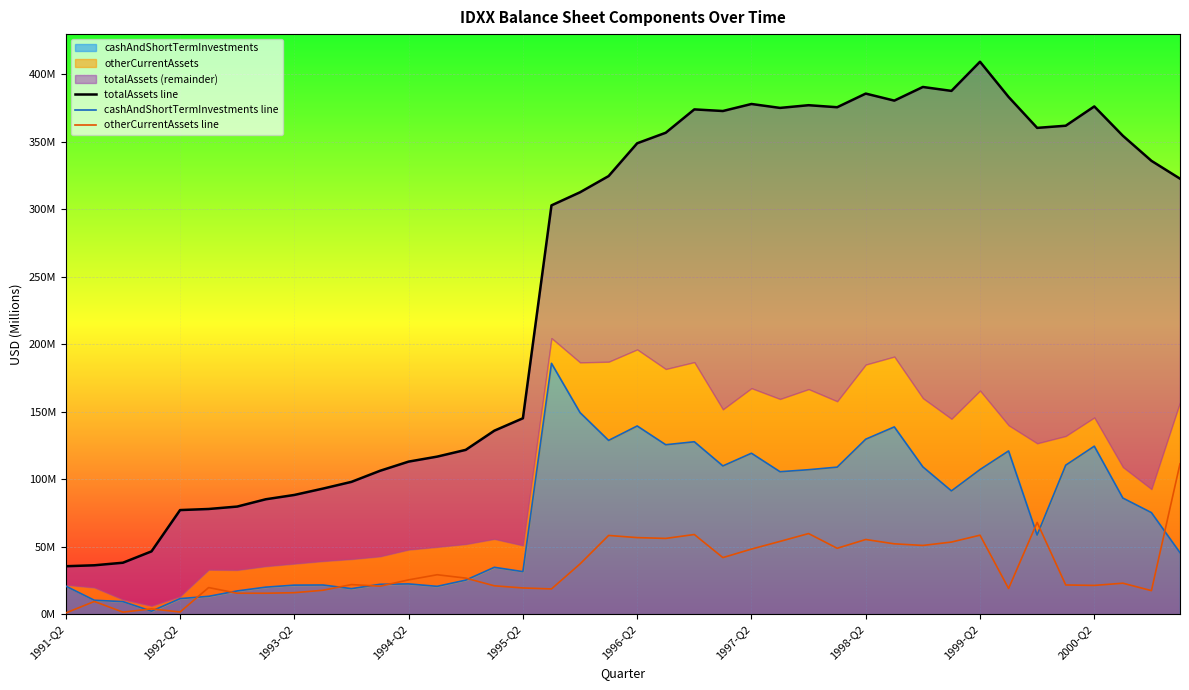

Where is the first local minimum for totalAssets line?

23